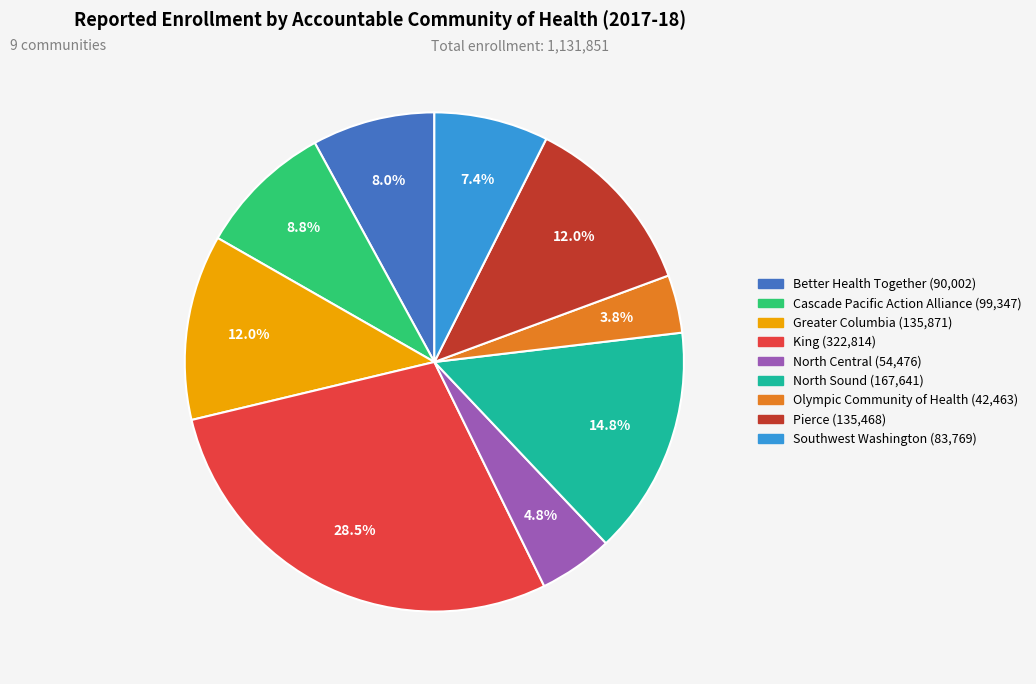

How much of the chart is everything except Southwest Washington?

92.6%